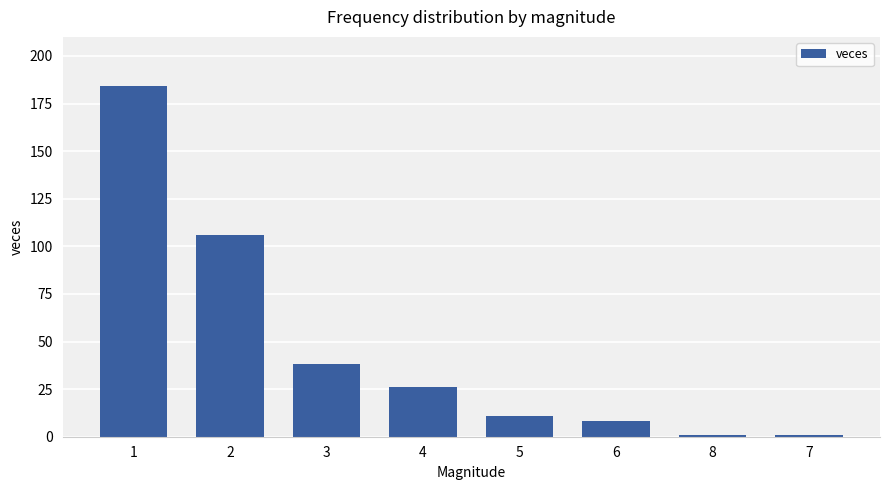

What is the change in value from 4 to 6?

-18